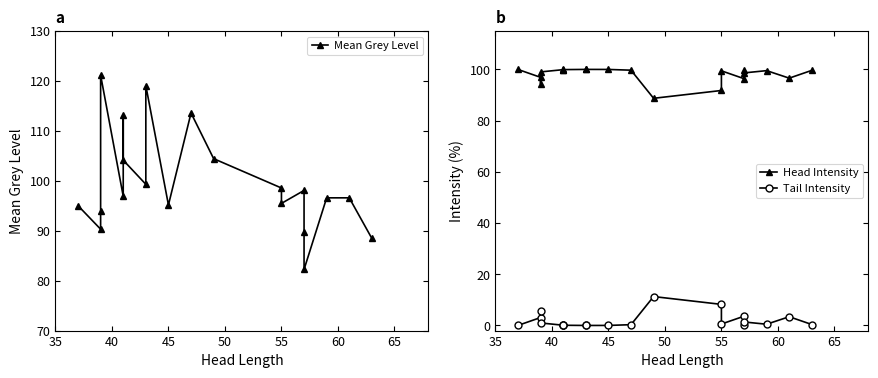

How many series are shown in this chart?

3